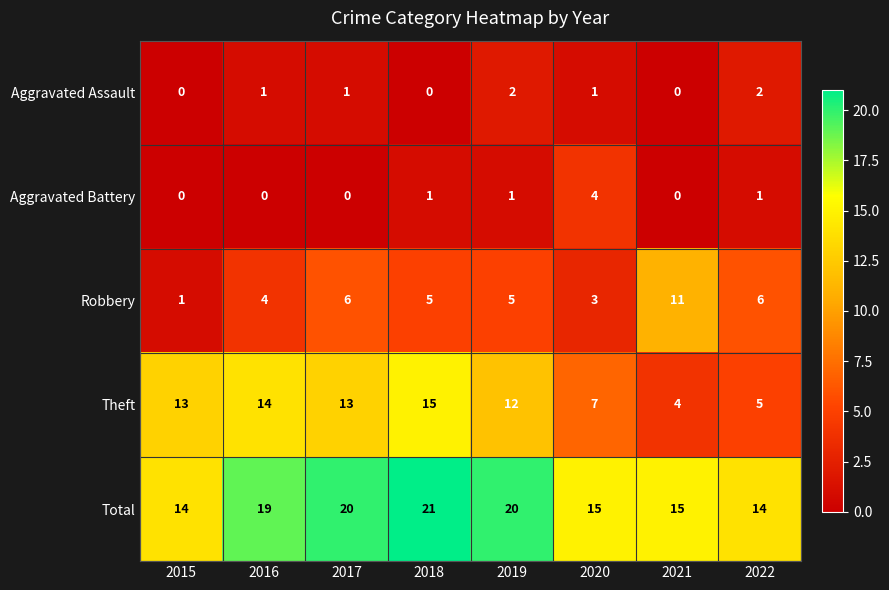

Which category has the highest value across all series?

2018